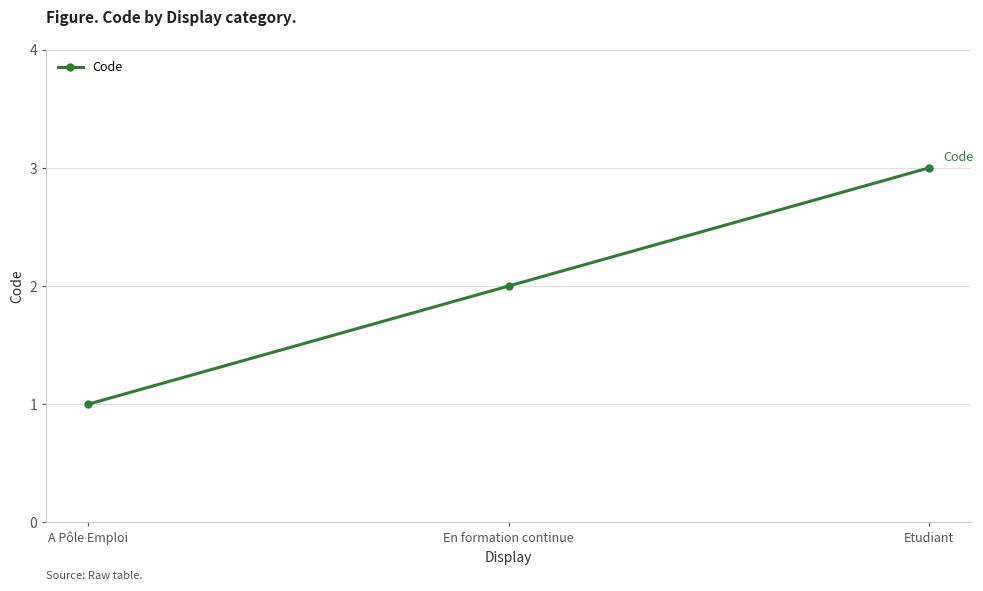

Which label corresponds to the largest value in the chart?

Etudiant